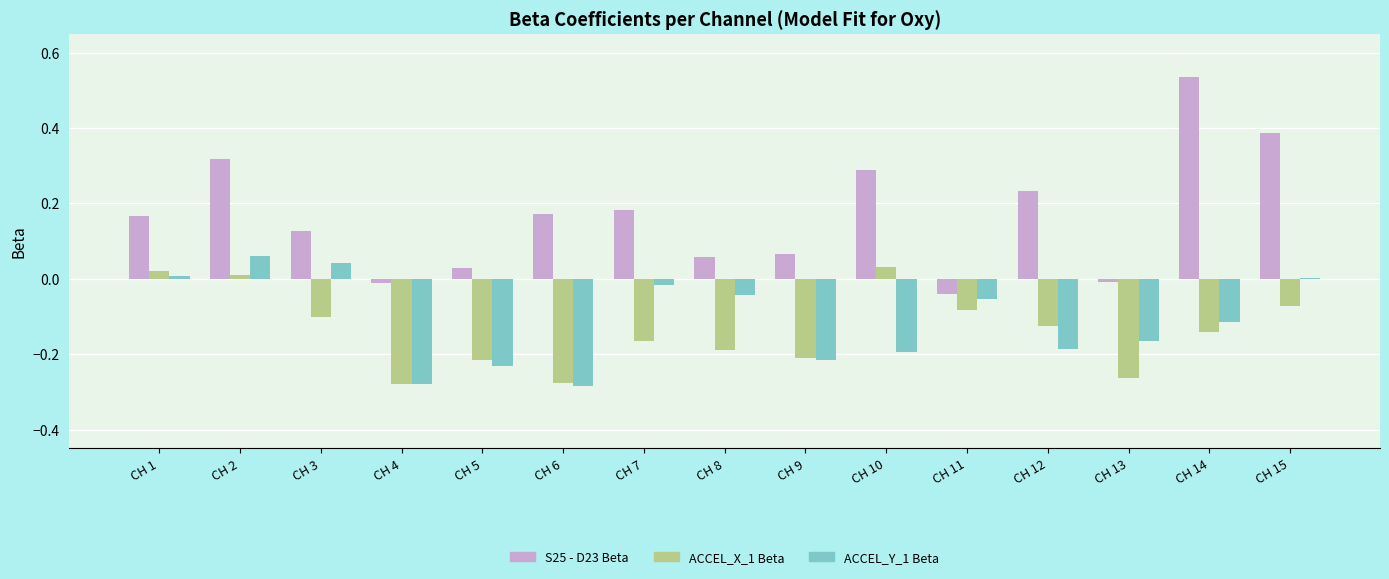

At which category does the chart reach its peak across all series?

CH 14